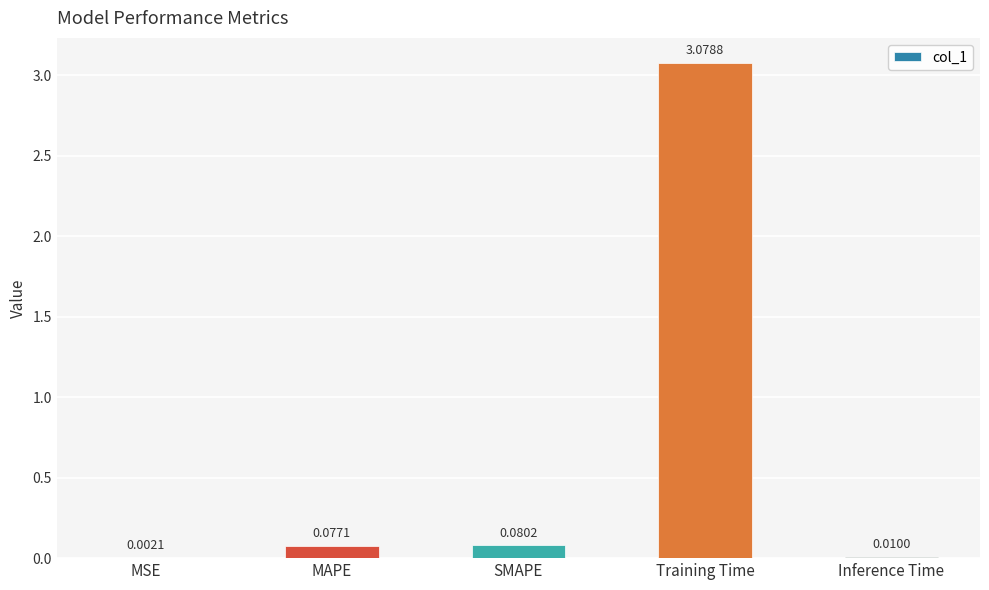

Between Inference Time and Training Time, which is larger?

Training Time